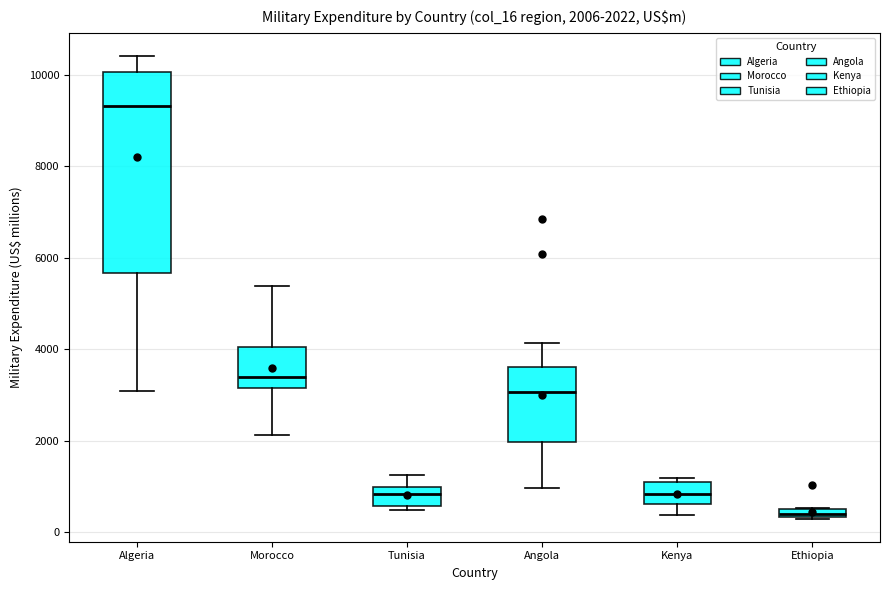

Comparing the boxes themselves (not the whiskers), which one is the tallest?

Algeria